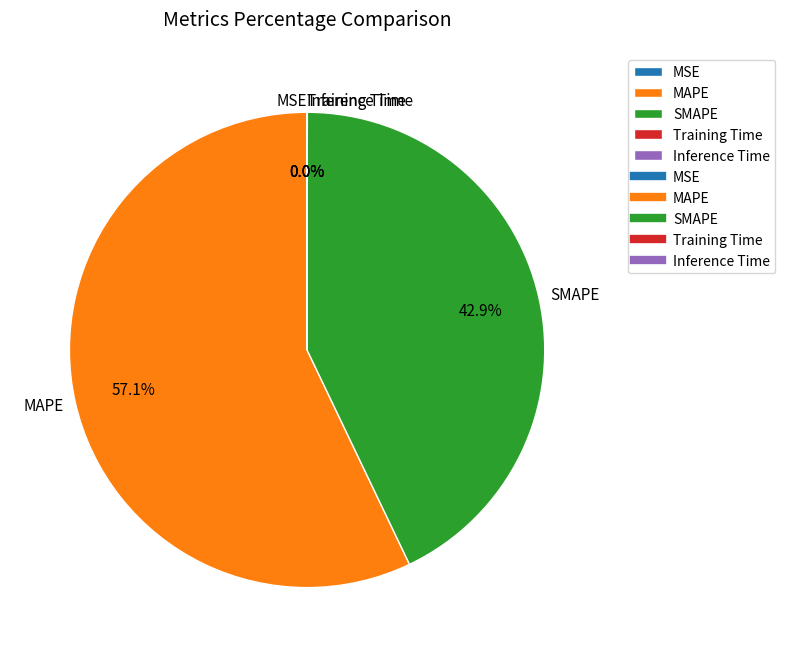

Which slice is the largest?

MAPE